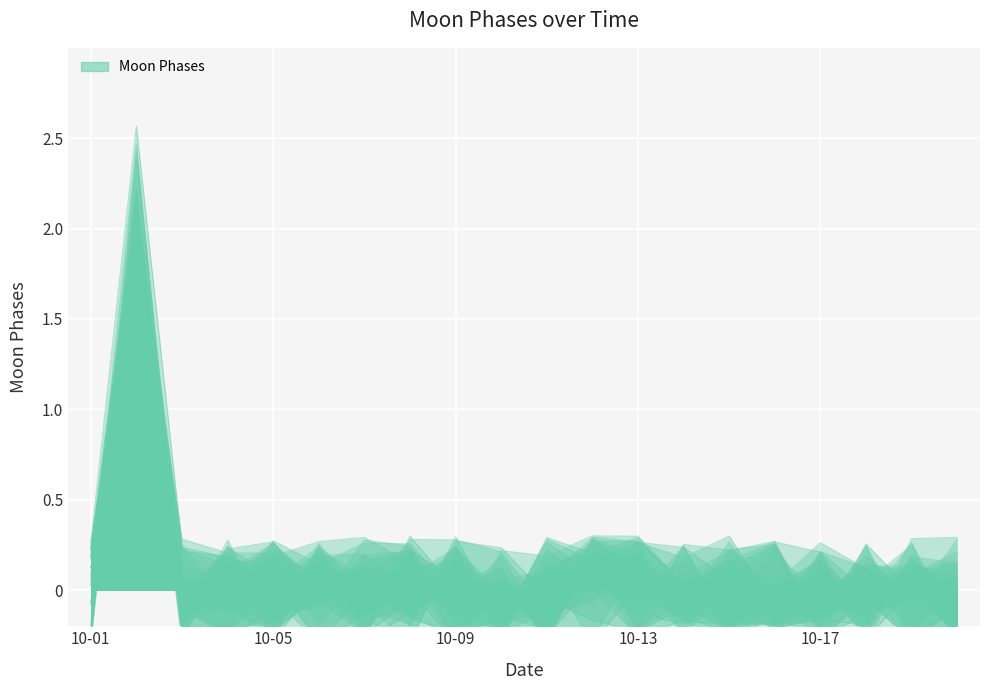

The value of Moon Phases Day 4 at 6 is 0. True or false?

True